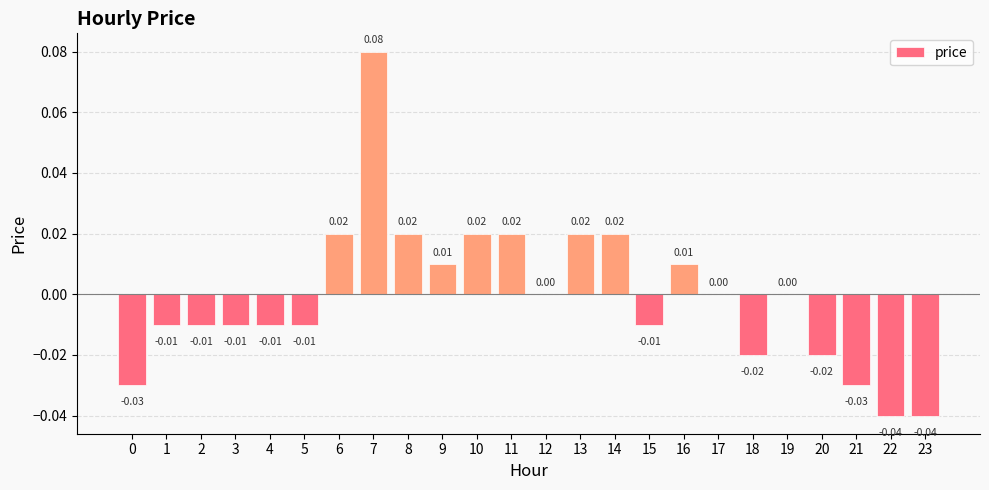

Between 8 and 2, which is larger?

8